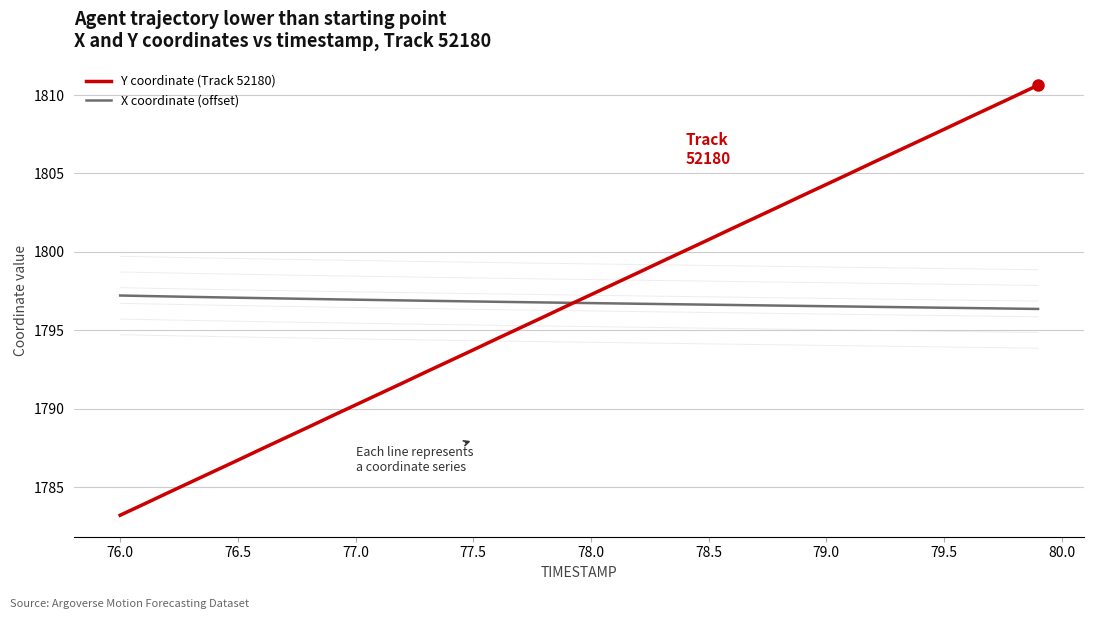

Is the value of Y coordinate (Track 52180) at 76.0 greater than the value of X coordinate (offset) at 79.5?

No